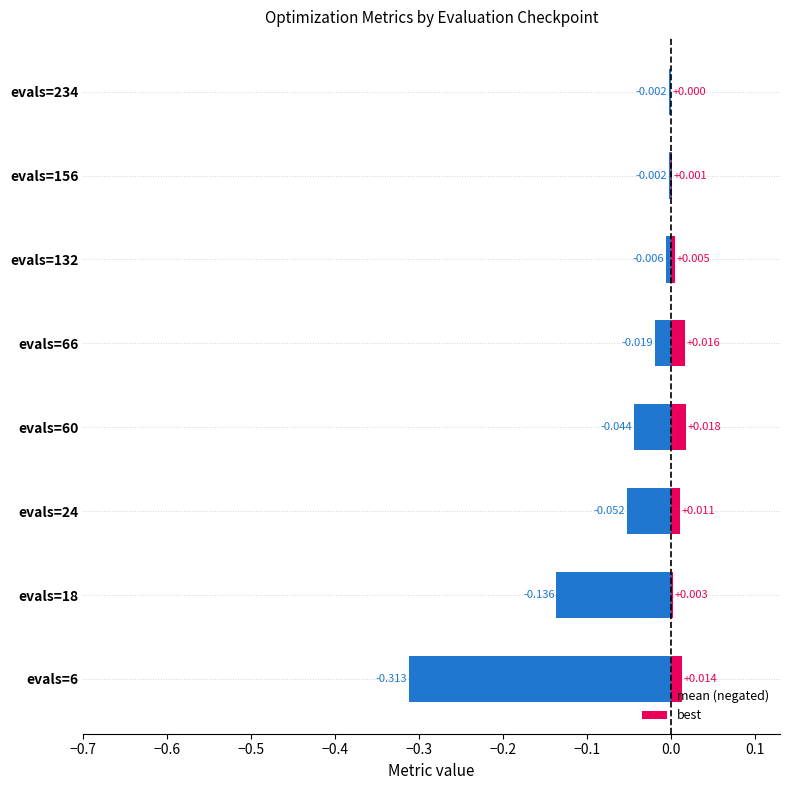

Rank the series by their maximum value, from highest to lowest.

best, mean (negated)